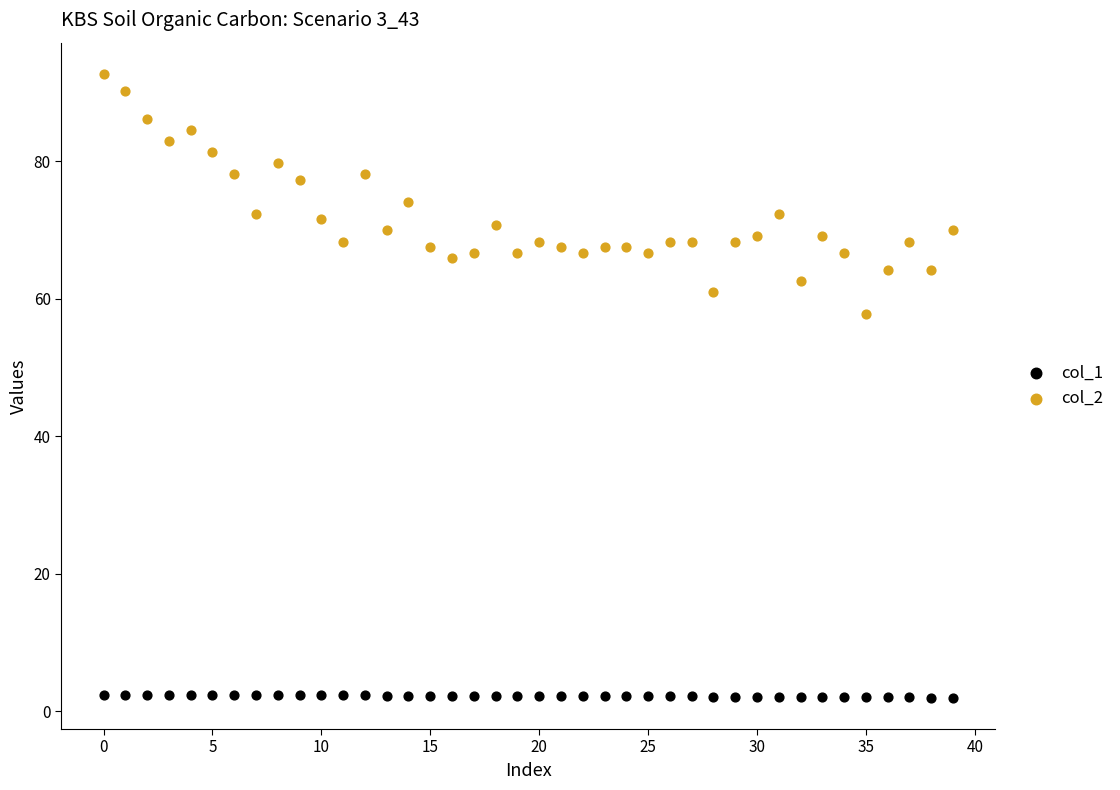

Which series contains the lowest Y value?

col_1